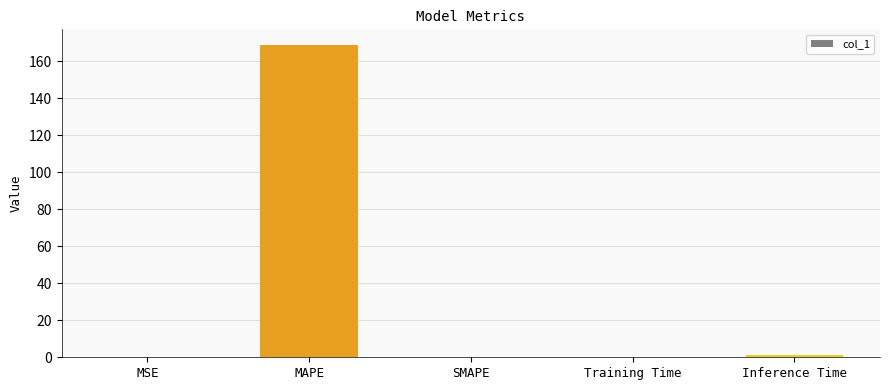

What is the sum of all values?

170.0